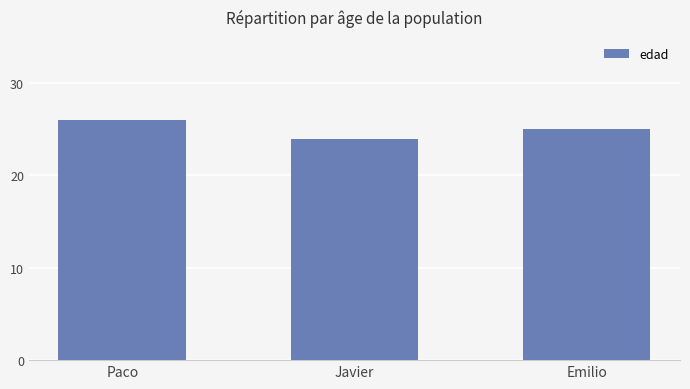

Are the bars horizontal?

No